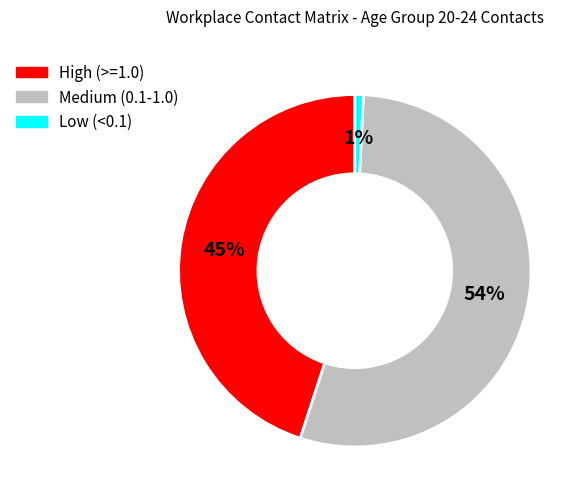

To the nearest percent, what is the average slice percentage?

33%